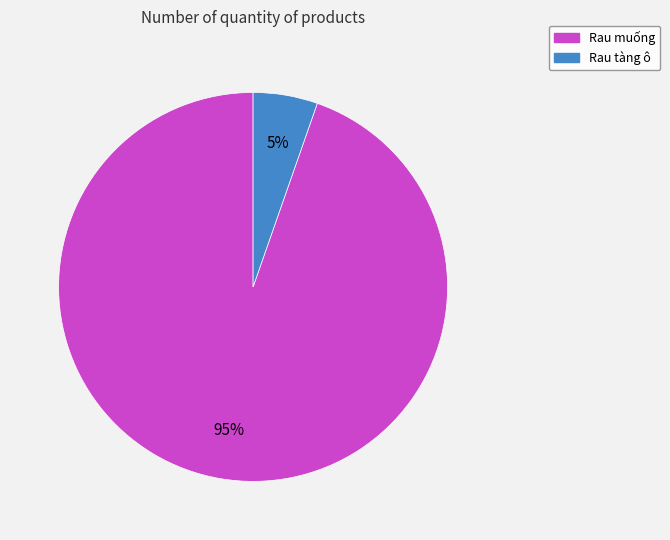

To the nearest percent, what is the combined percentage of Rau tàng ô and Rau muống?

100%